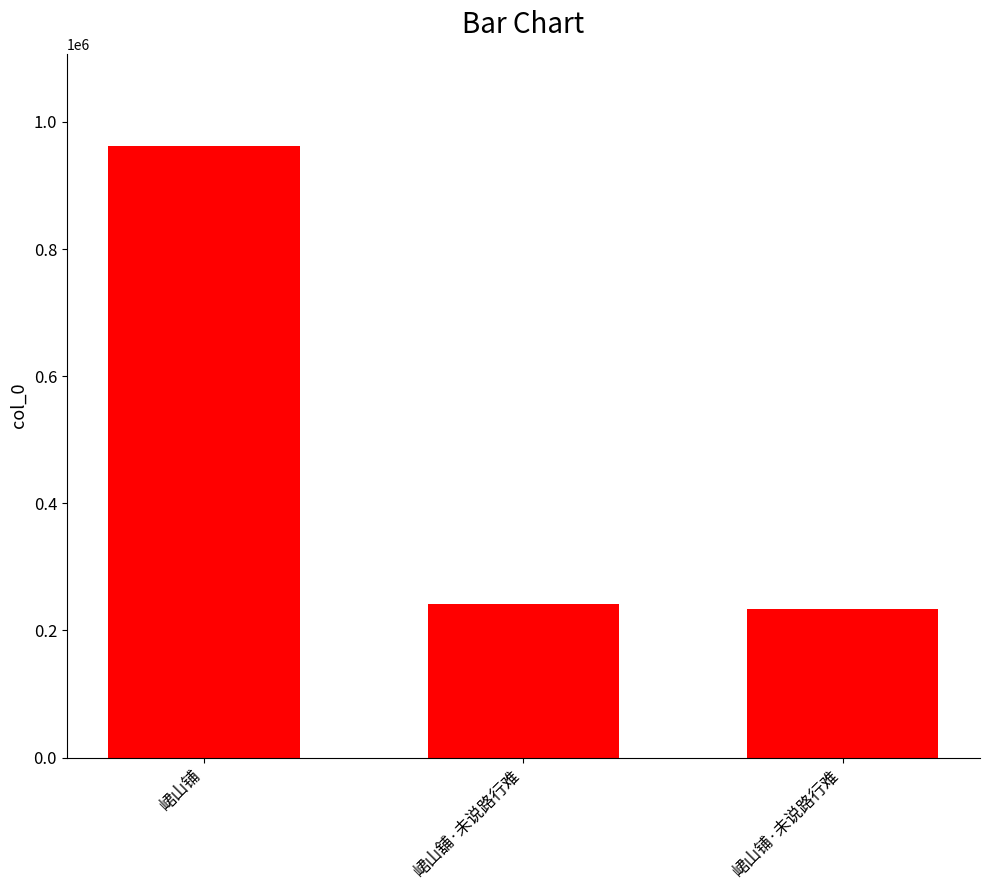

What is the smallest value displayed?

234258